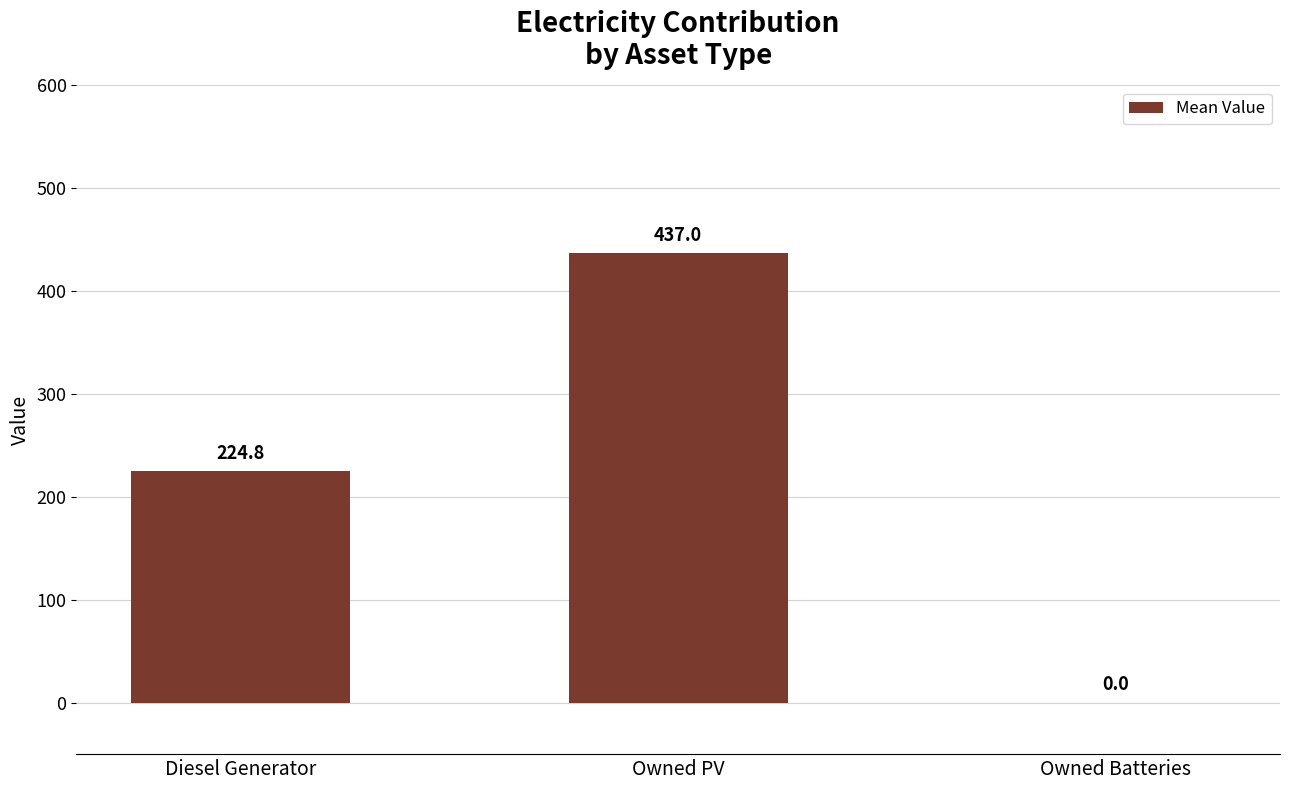

Count the number of values greater than 224.

2